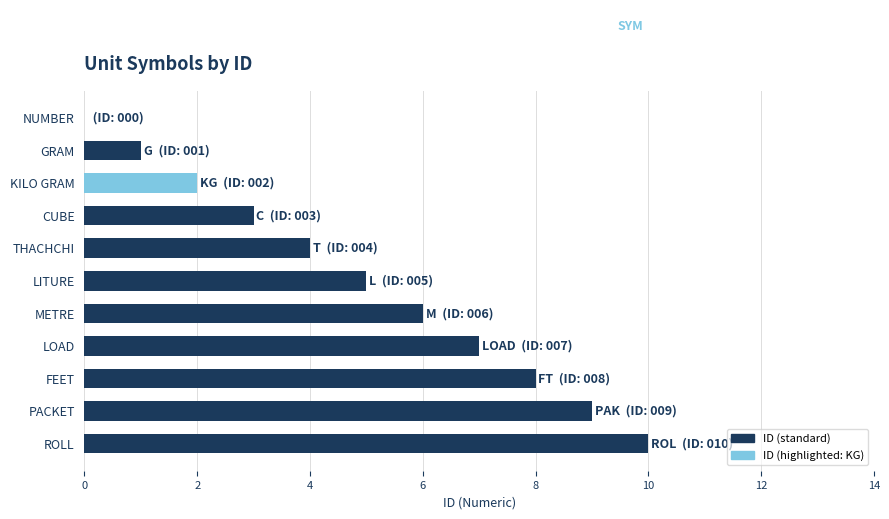

At which category does the chart reach its peak across all series?

ROLL